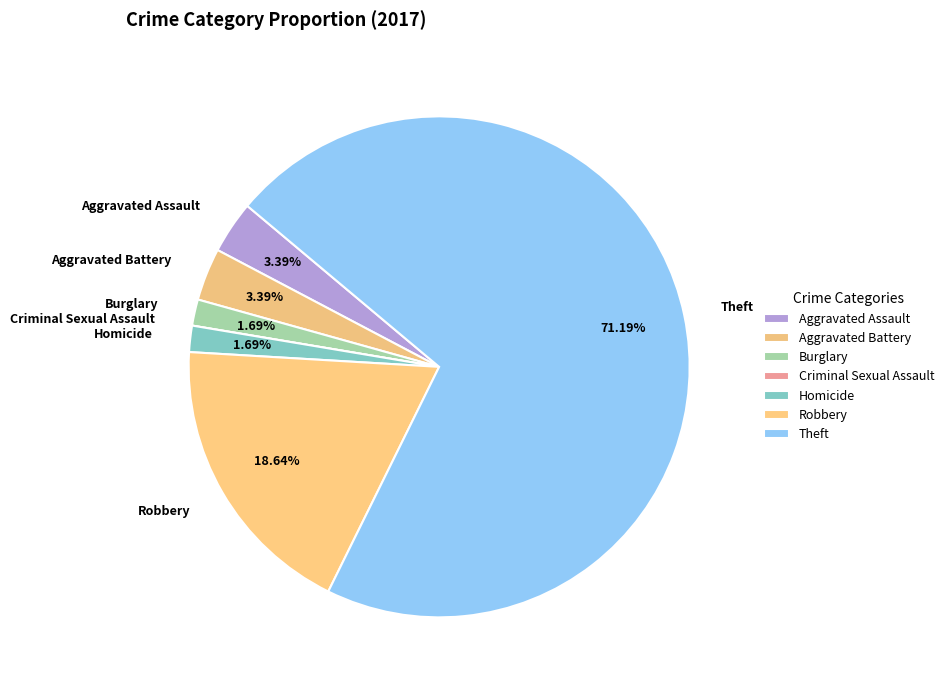

To the nearest percent, what is the combined percentage of Burglary and Homicide?

3%